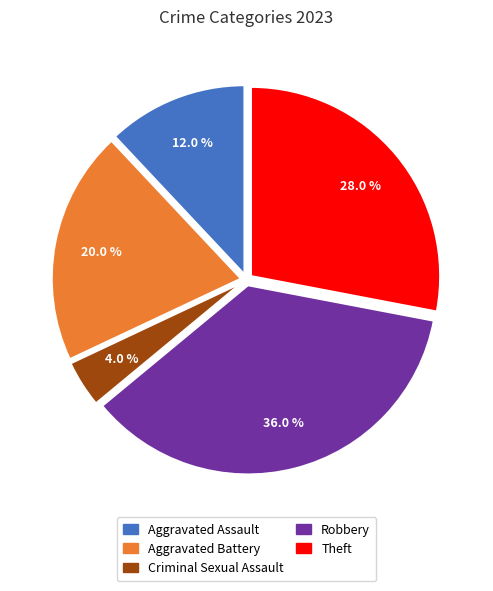

Is there any slice that represents more than half of the pie?

No